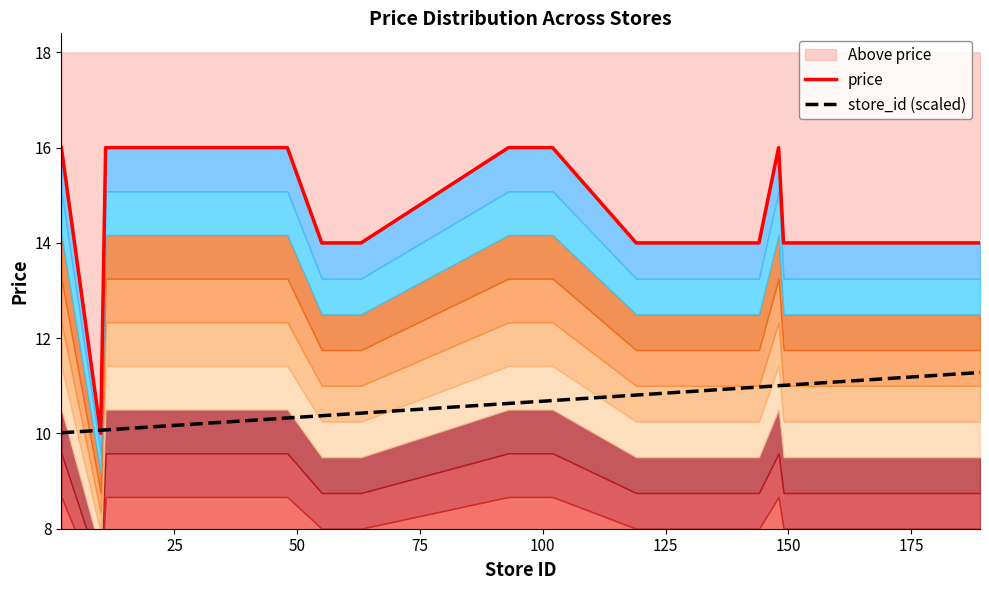

What is the maximum value shown in the chart?

16.0